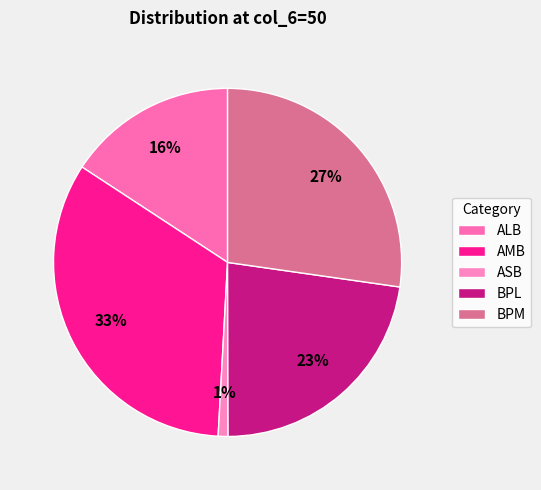

Is there a majority slice in this chart?

No